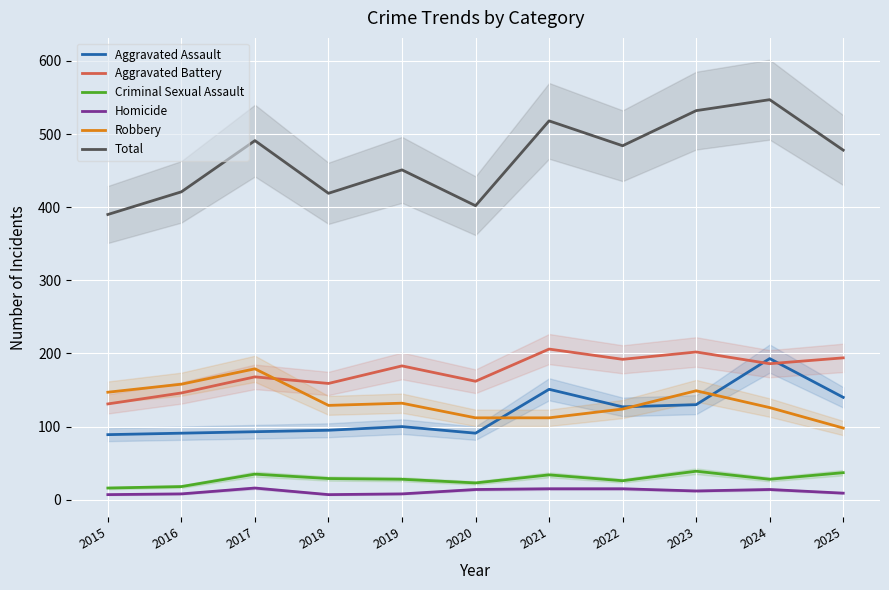

Is the value of Homicide at 2025 greater than the value of Aggravated Assault at 2025?

No